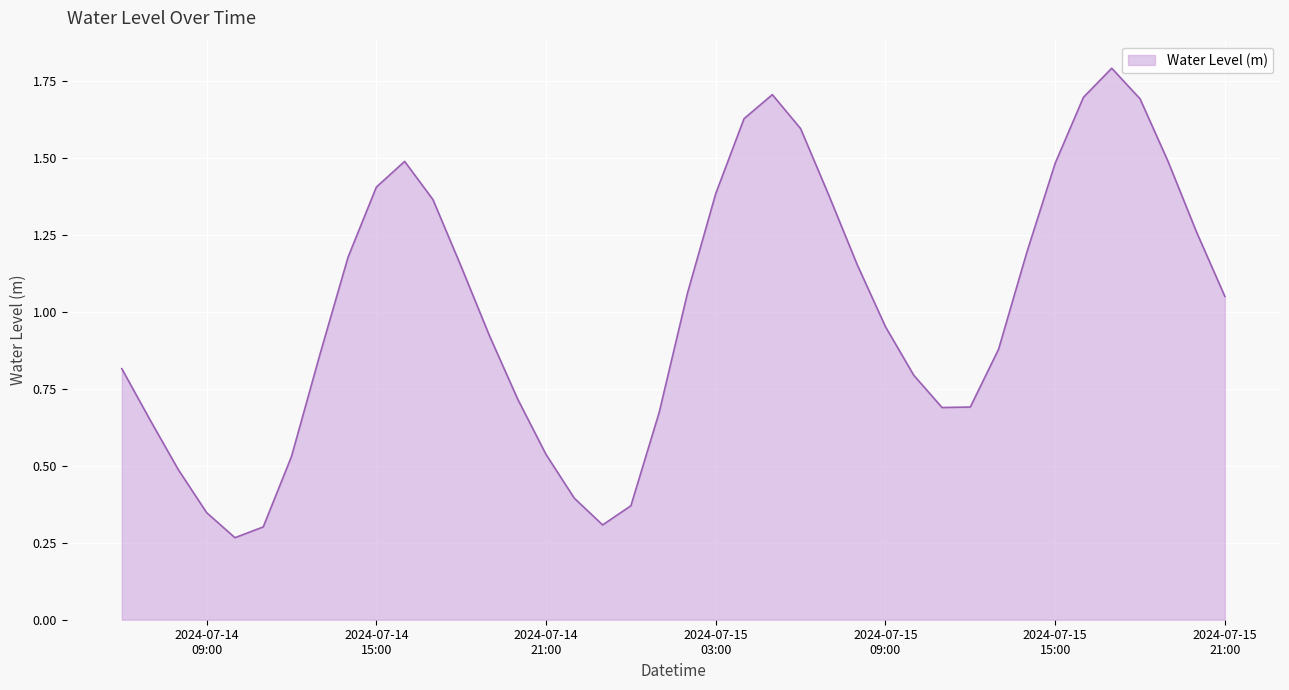

What is the difference between the maximum and minimum values?

1.5